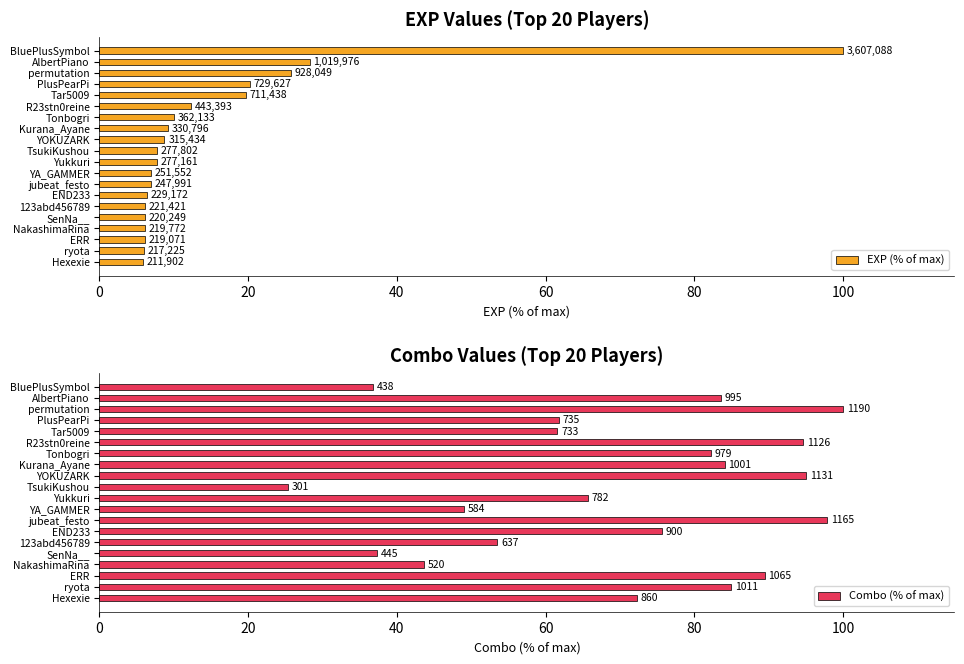

What is the difference between the maximum and minimum values in the Combo (% of max) series?

74.7